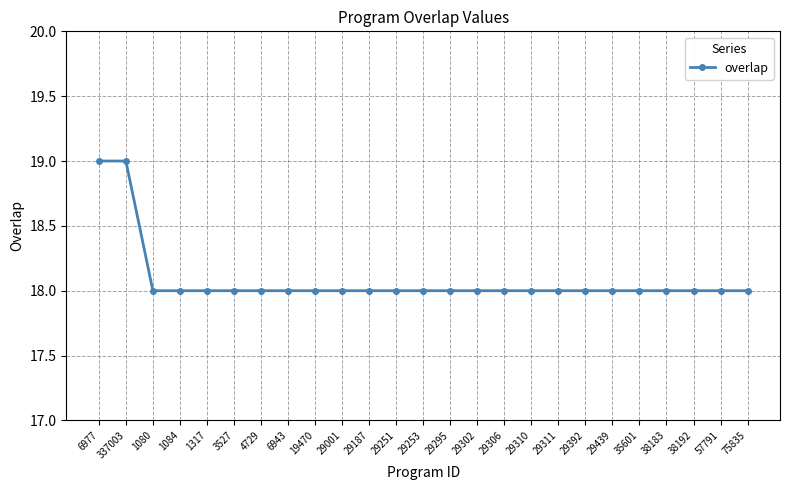

What is the sum of the values at 337003 and 57791?

37